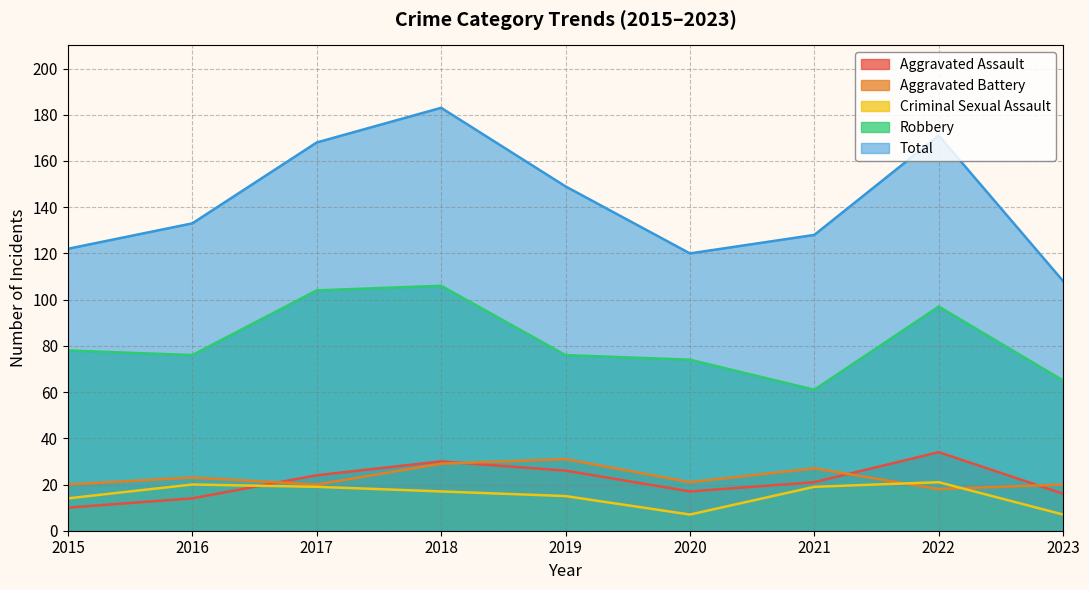

What is the total value across all series at 2019?

297